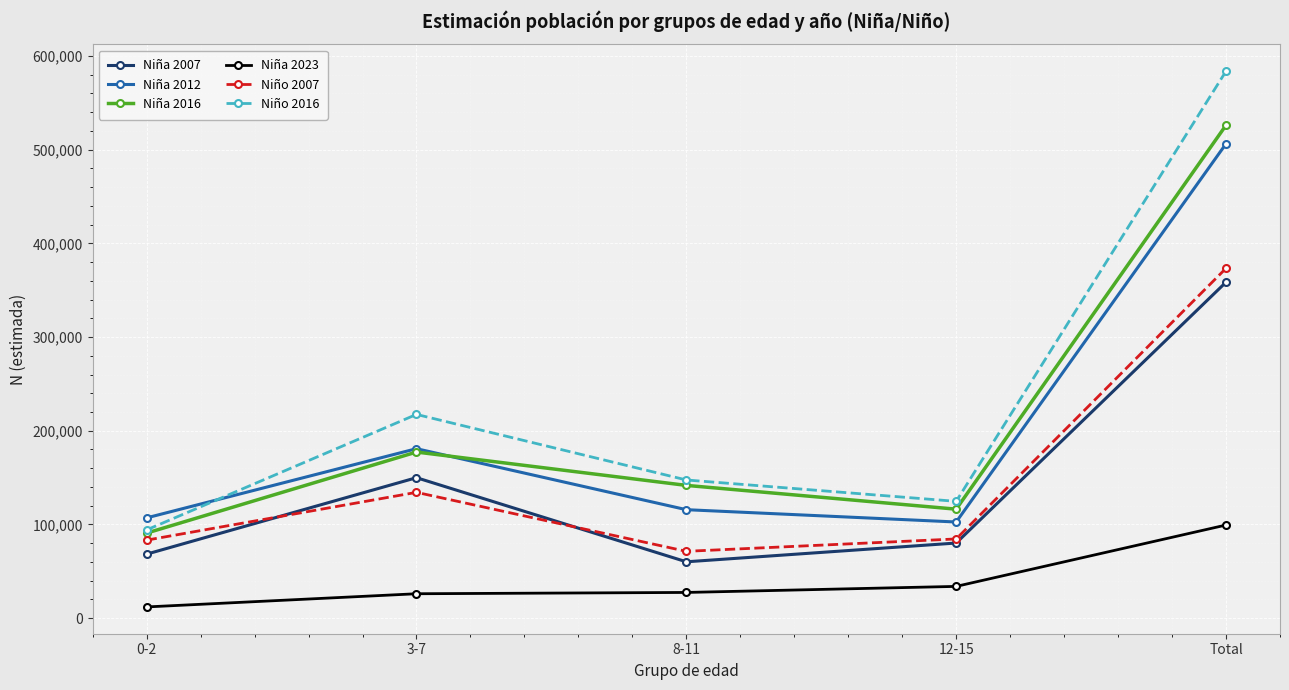

What is the sum of all Niño 2016 values?

1167552